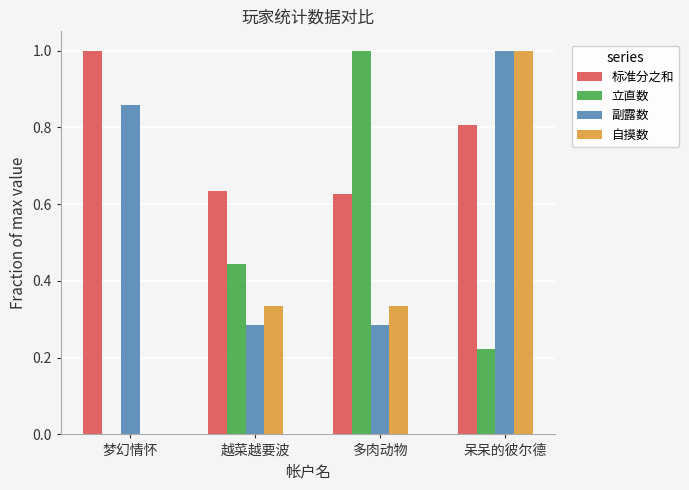

What is the sum of all 自摸数 values?

1.7